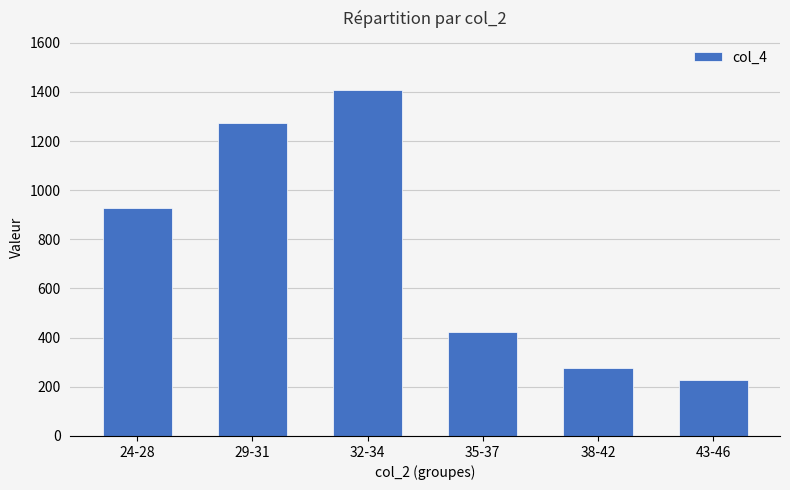

How many categories are shown in the chart?

6